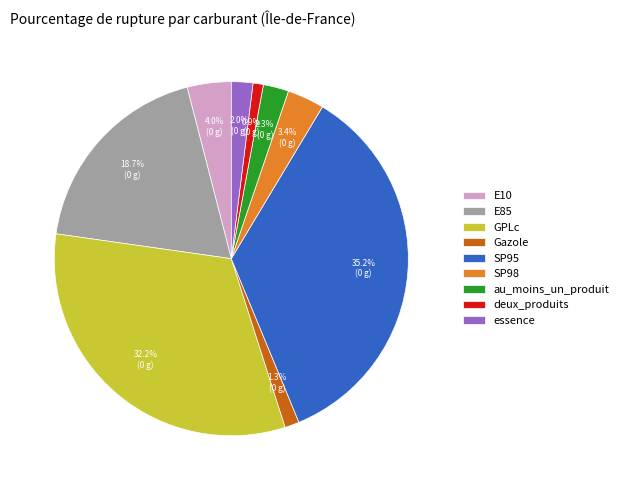

What percentage do Gazole and essence together represent?

3.3%